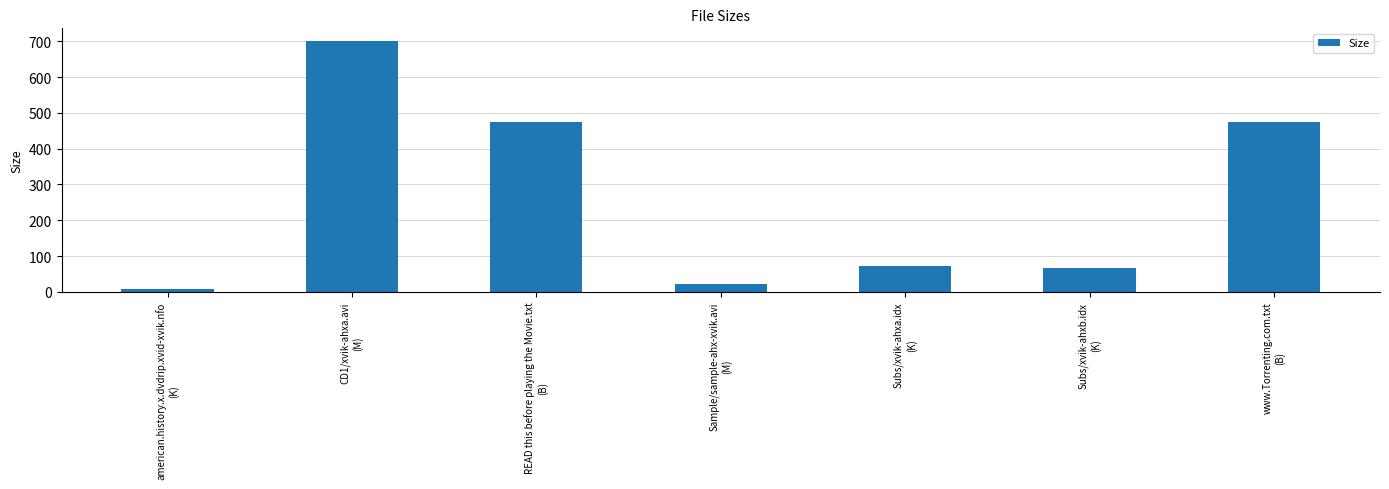

Which category has the lowest value across all series?

american.history.x.dvdrip.xvid-xvik.nfo
(K)